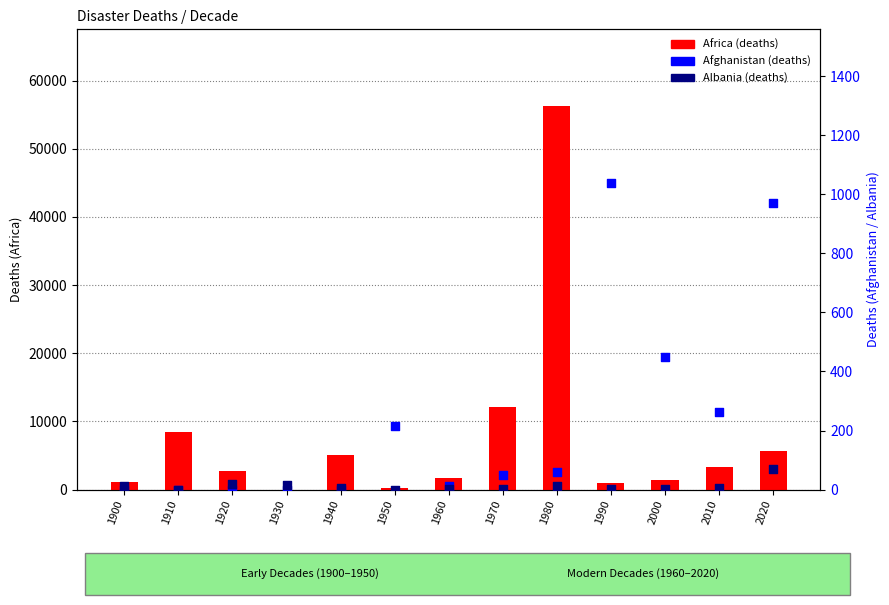

What is the total value across all series at 1930?

17.2